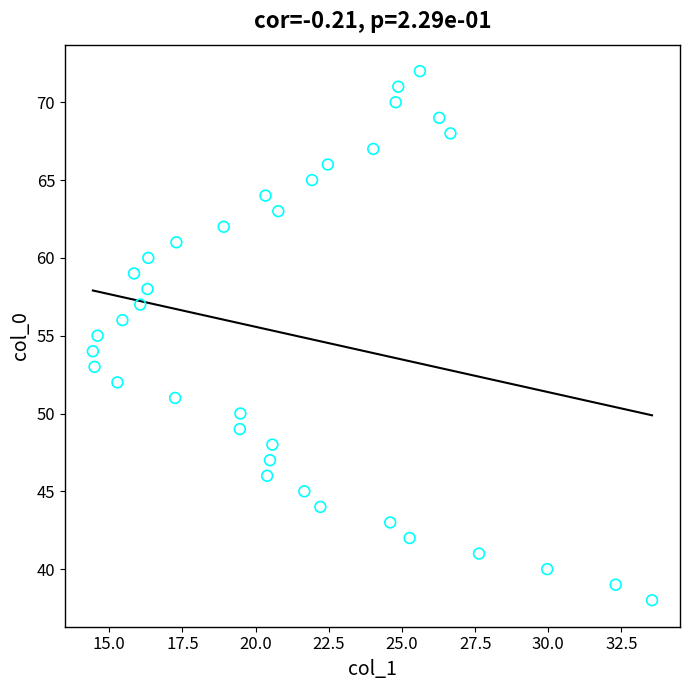

What is the range of Y values (max minus min)?

34